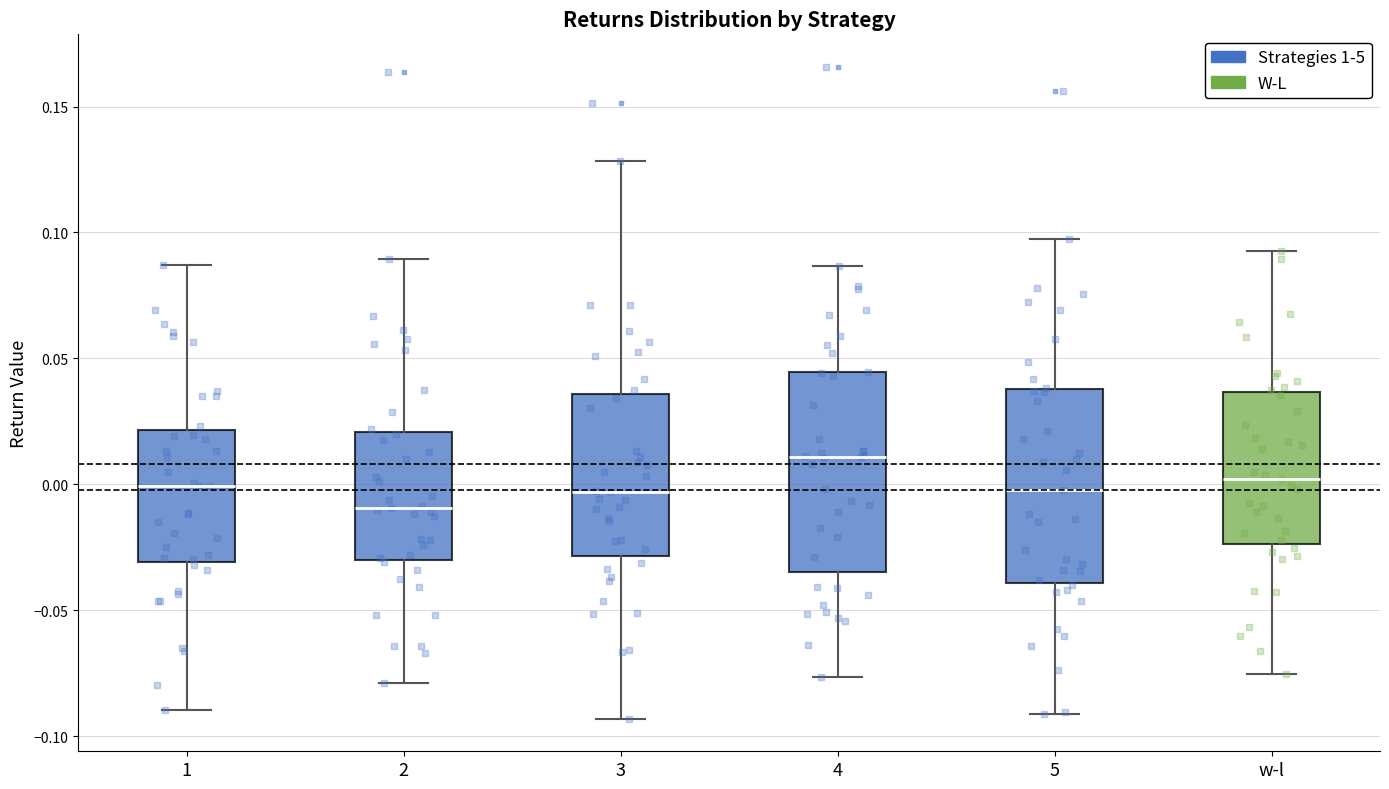

Reading left to right, transcribe this box plot: for each box, give where its median line is, the range the box spans, and where its two whiskers end, as read against the y-axis. The values are not printed on the chart, so give them approximately, as read against the axis.

1: median 0.000, box -0.030 to 0.020, whiskers -0.090 to 0.085
2: median -0.010, box -0.030 to 0.020, whiskers -0.080 to 0.090
3: median -0.005, box -0.030 to 0.035, whiskers -0.095 to 0.130
4: median 0.010, box -0.035 to 0.045, whiskers -0.075 to 0.085
5: median 0.000, box -0.040 to 0.040, whiskers -0.090 to 0.095
w-l: median 0.000, box -0.025 to 0.035, whiskers -0.075 to 0.095